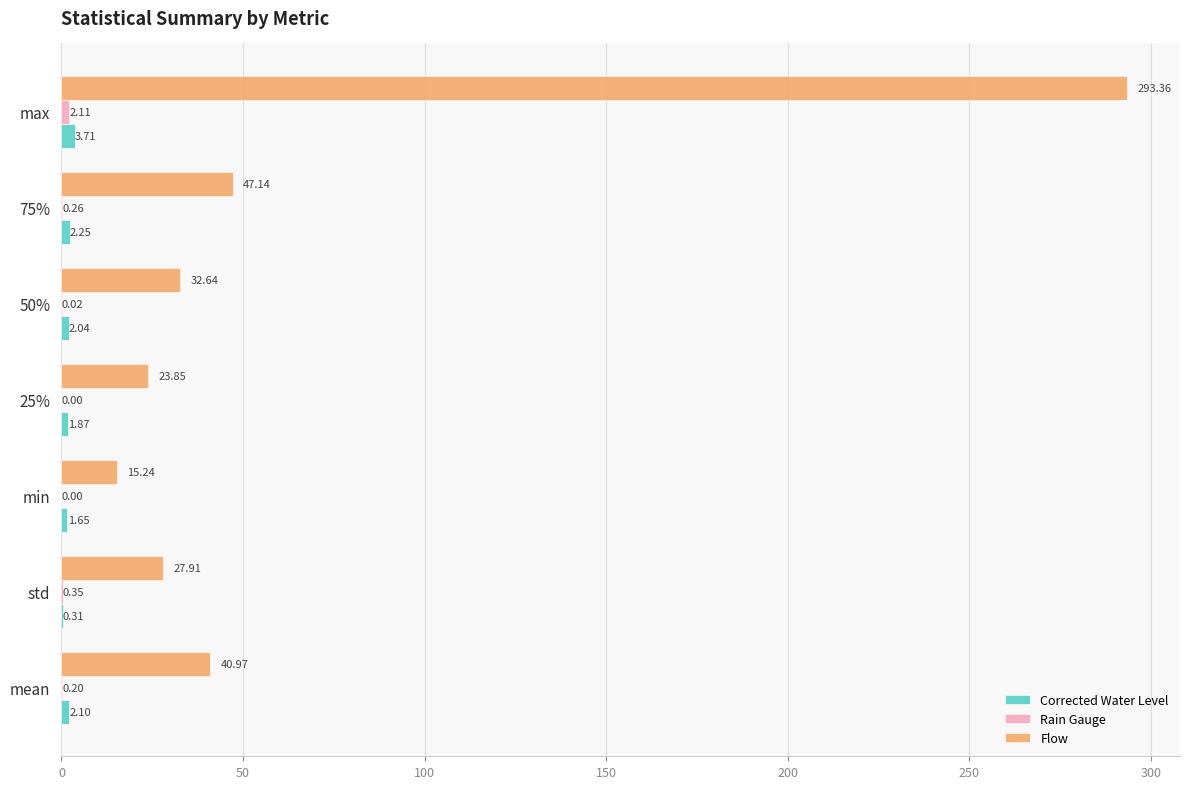

Count the number of categories in the chart.

7